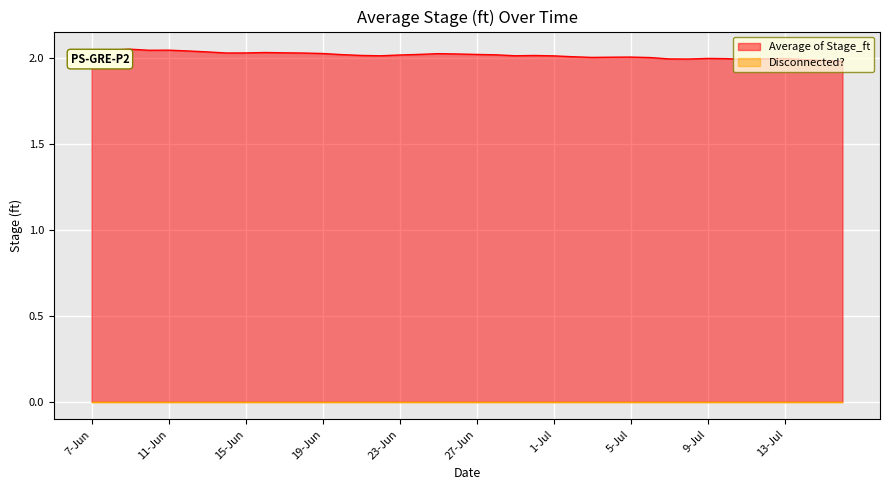

How many points are higher than both their immediate neighbors (excluding endpoints)?

8